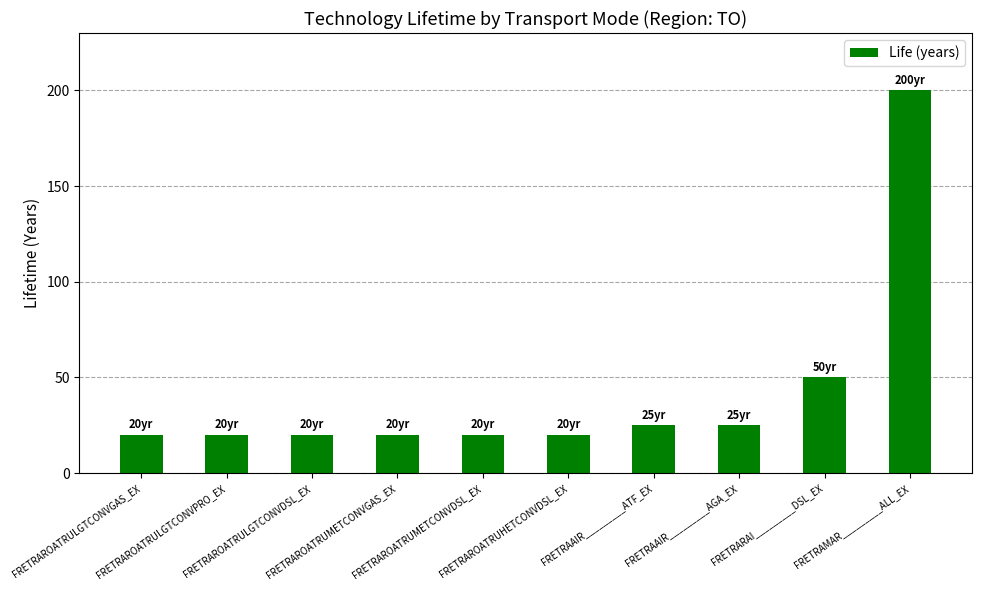

Reading left to right, extract all data points from this chart.

20	20	20	20	20	20	25	25	50	200